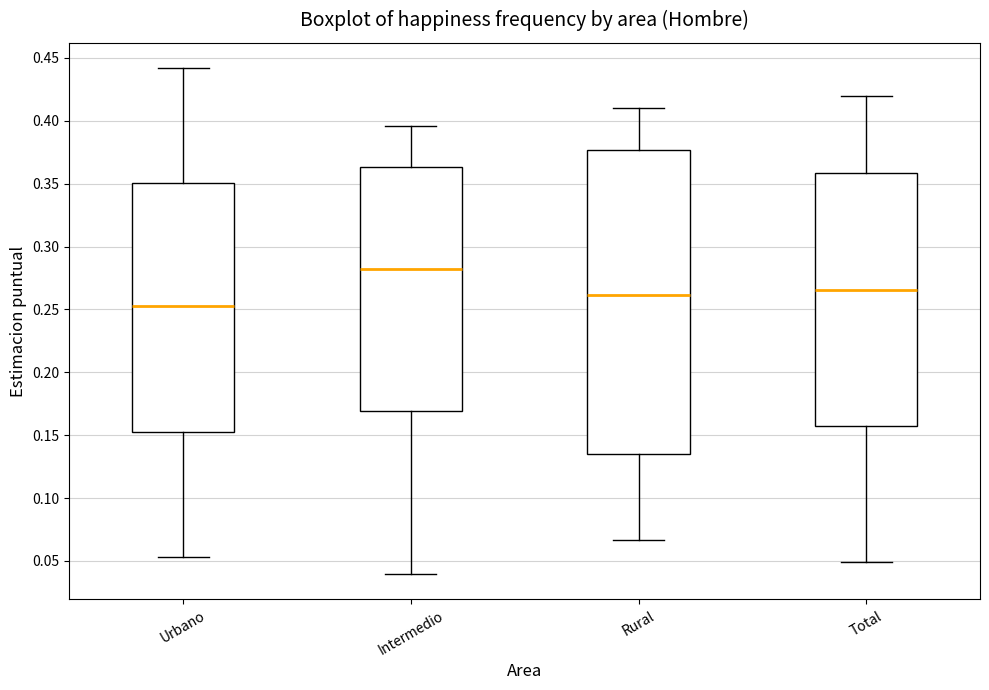

Reading left to right, read every box against the y-axis: the position of its median line, the range the box covers, and the ends of its whiskers. The values are not printed on the chart, so give them approximately, as read against the axis.

Urbano: median 0.250, box 0.150 to 0.350, whiskers 0.055 to 0.440
Intermedio: median 0.280, box 0.170 to 0.365, whiskers 0.040 to 0.395
Rural: median 0.260, box 0.135 to 0.375, whiskers 0.065 to 0.410
Total: median 0.265, box 0.155 to 0.360, whiskers 0.050 to 0.420